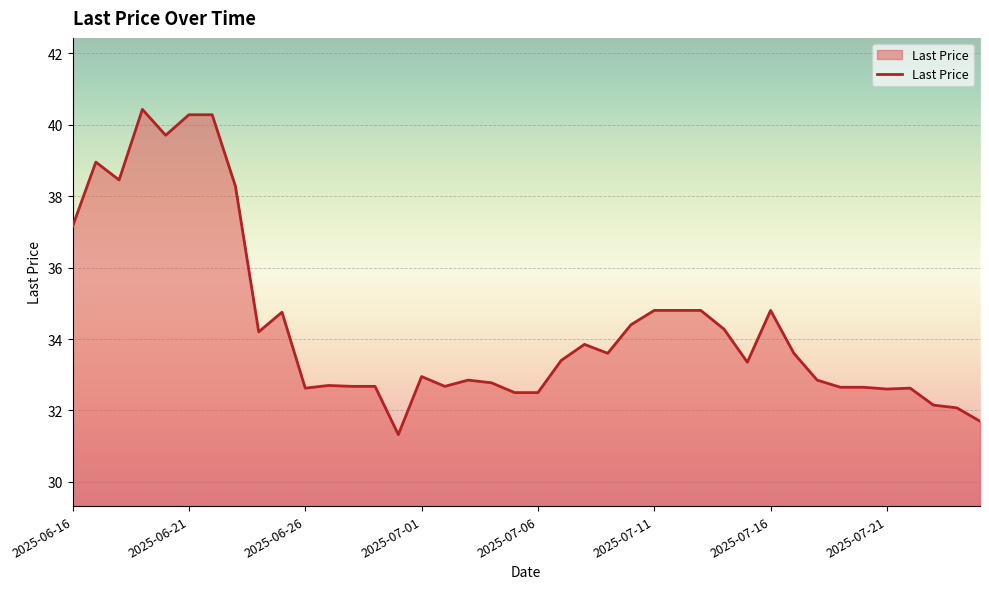

What is the difference between the maximum and minimum values?

9.1